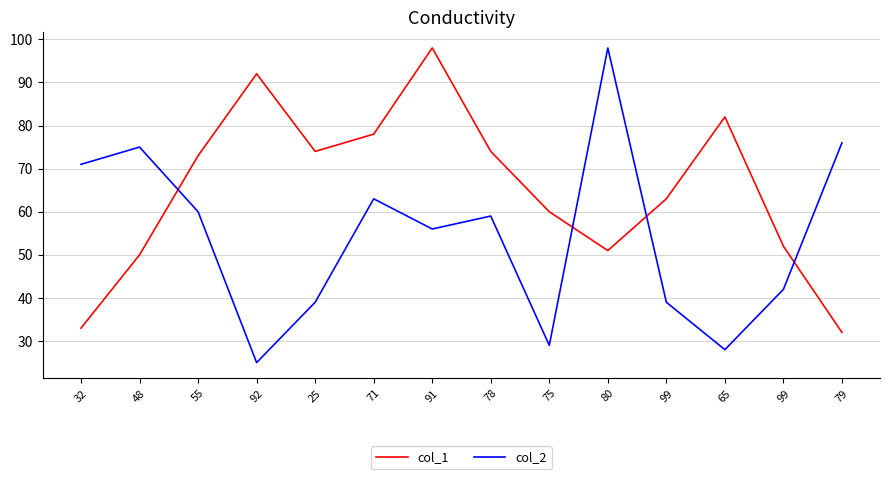

What are all the series names shown in the legend?

col_1, col_2